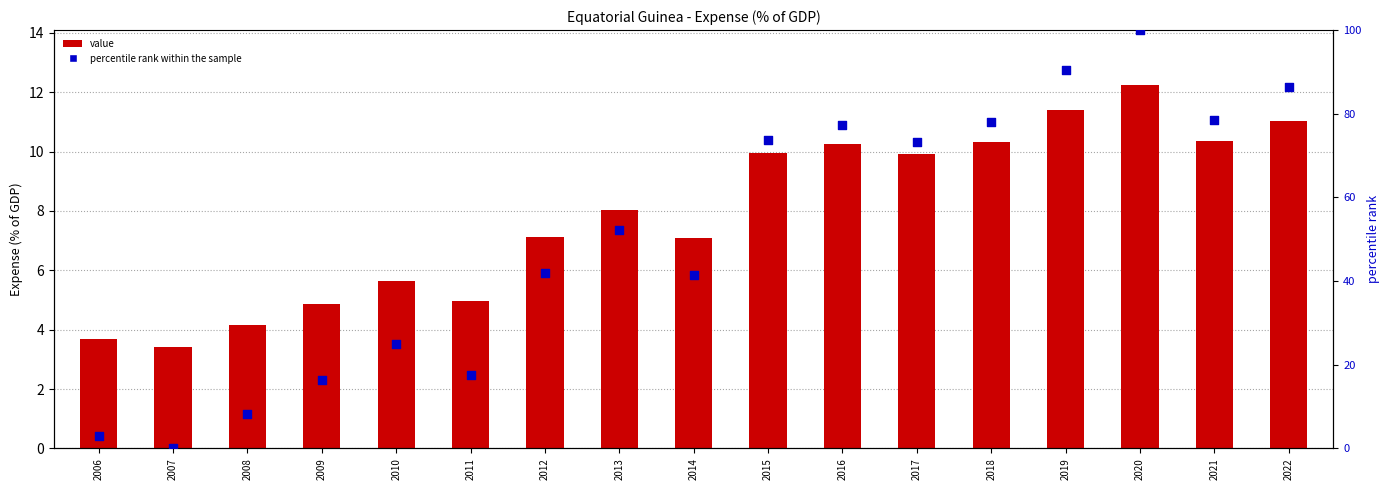

Which series contains the lowest Y value?

percentile rank within the sample